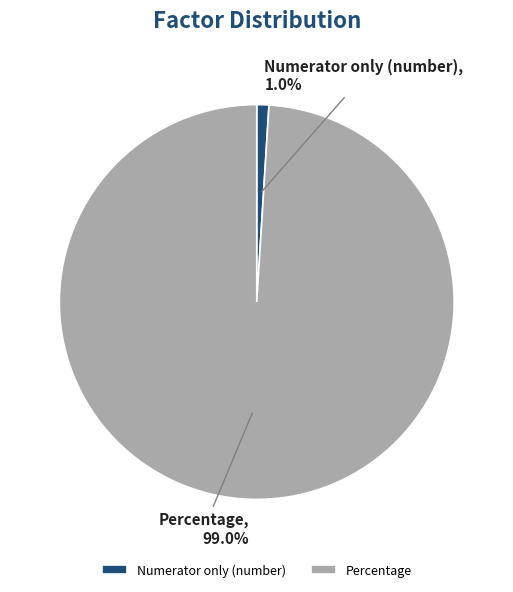

To the nearest percent, what is the difference between the Numerator only (number) and Percentage slice percentages?

98%